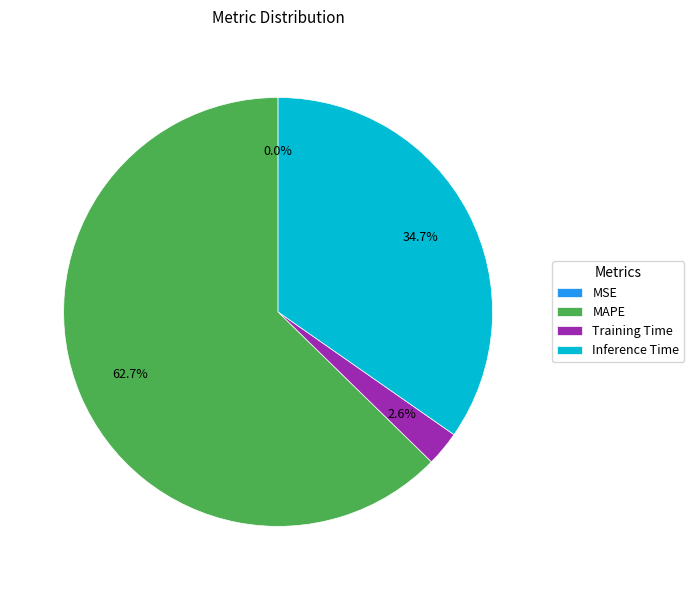

What is the total percentage of Inference Time and MAPE?

97.4%